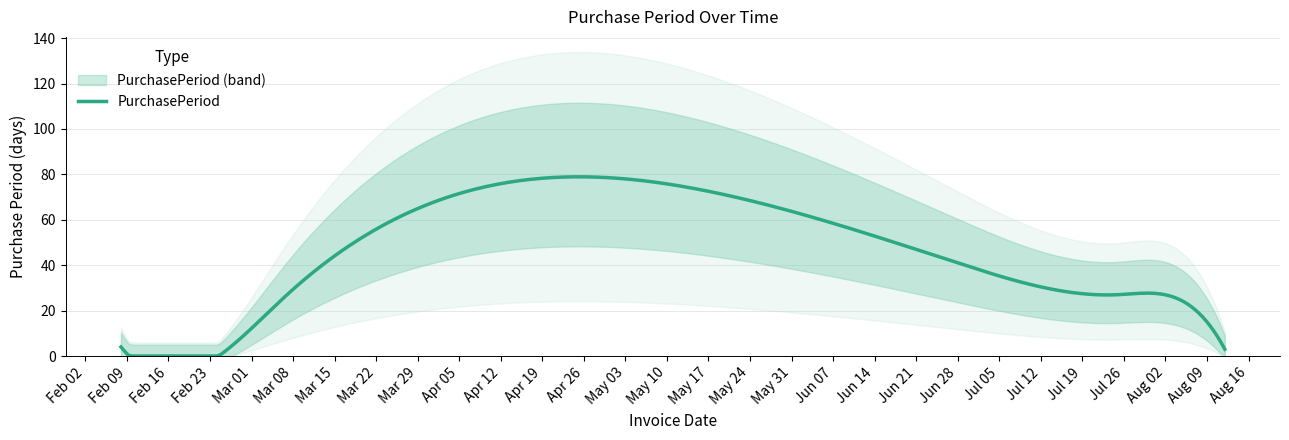

How many data points are less than 27?

4